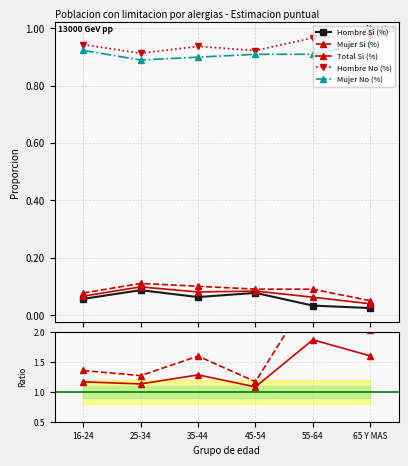

Which category has the lowest value across all series?

65 Y MAS